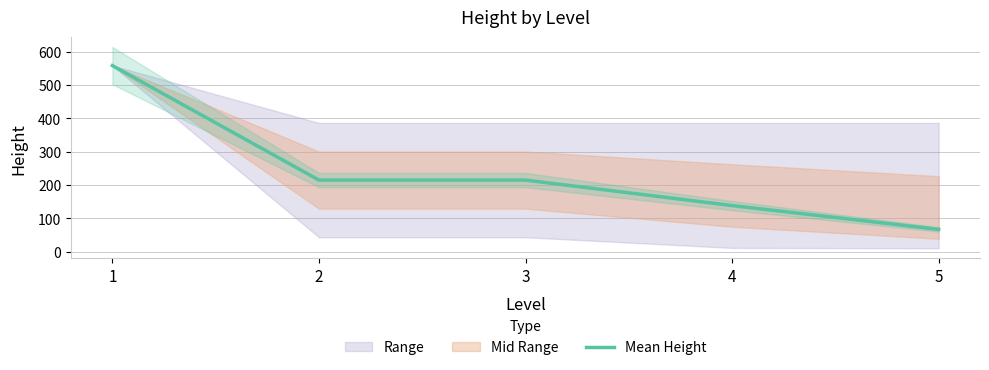

Reading right to left, what are all the values shown in this chart?

66.6	138.0	214.5	214.5	558.0